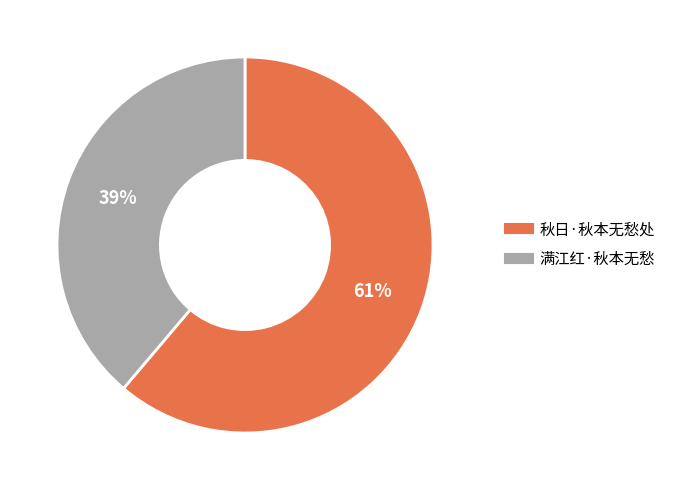

Combined, do 秋日·秋本无愁处 and 满江红·秋本无愁 account for over 50%?

Yes